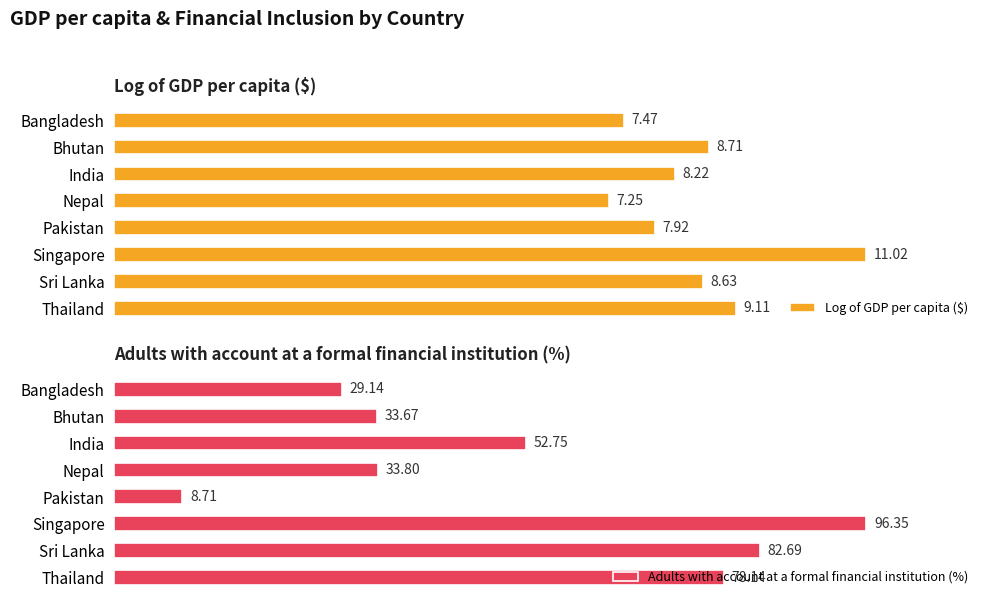

At which label is Adults with account at a formal financial institution (%) closest to 52?

India